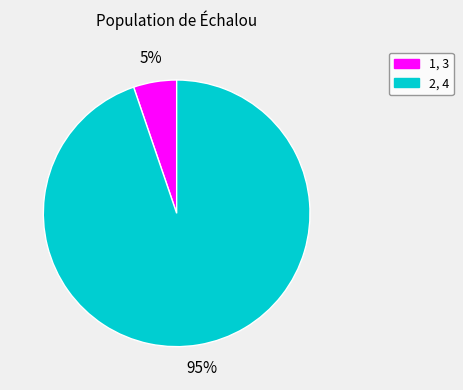

Is there a majority slice in this chart?

Yes